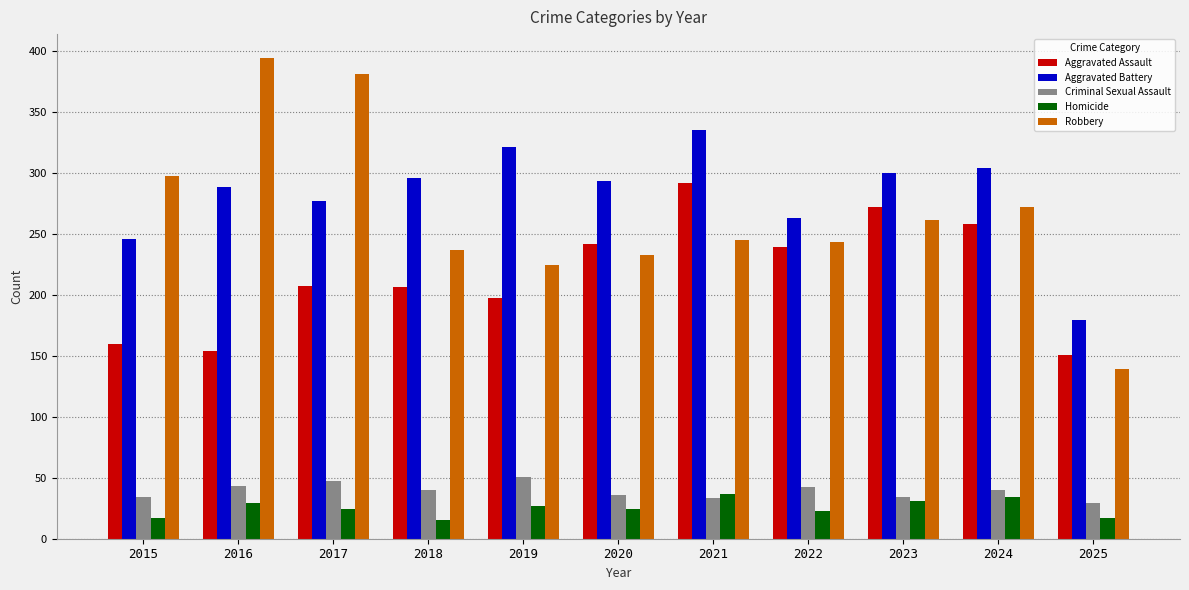

Is the value of Homicide at 2015 greater than the value of Criminal Sexual Assault at 2024?

No